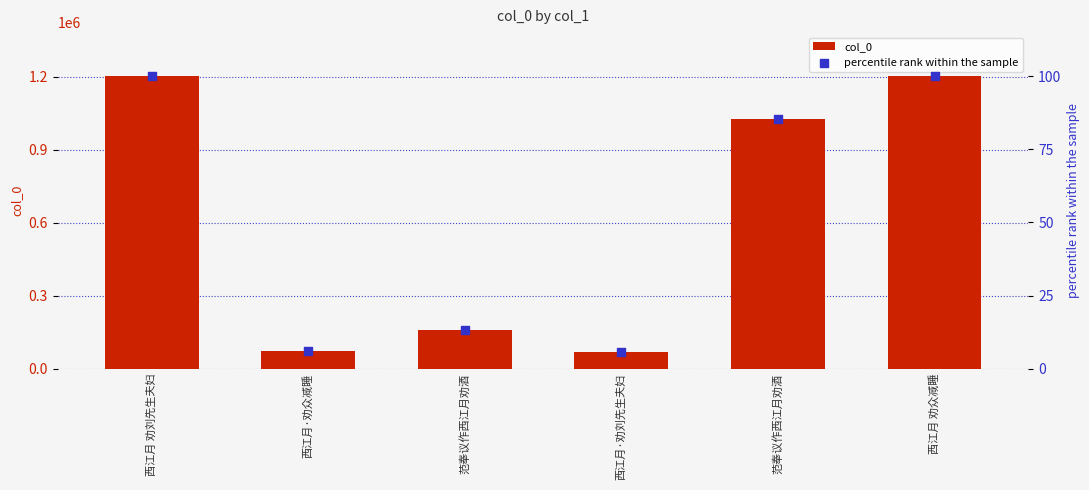

Which series has the largest total across all categories?

col_0